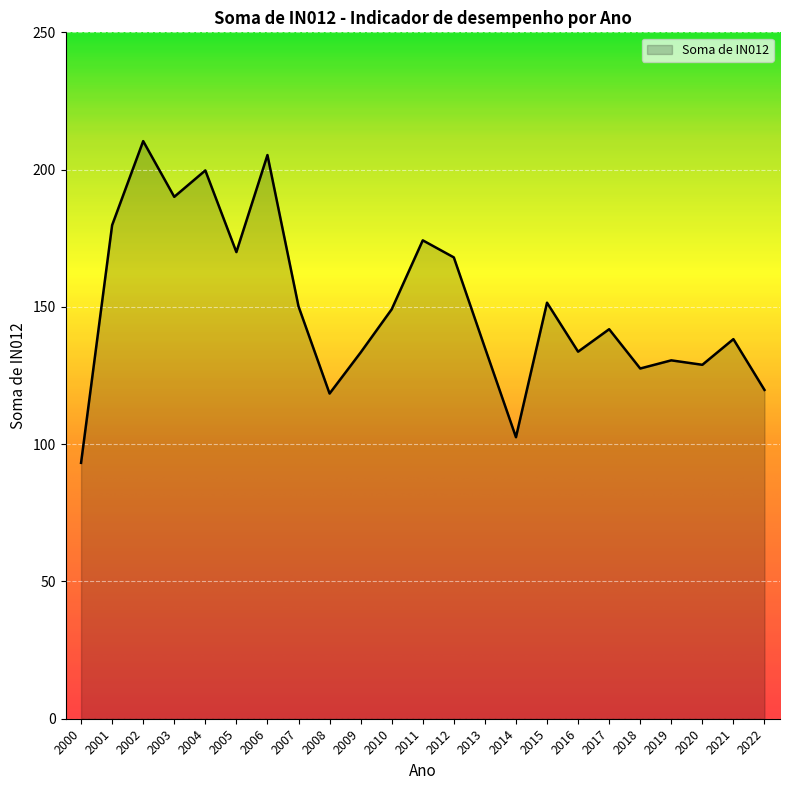

What is the greatest value displayed?

210.4